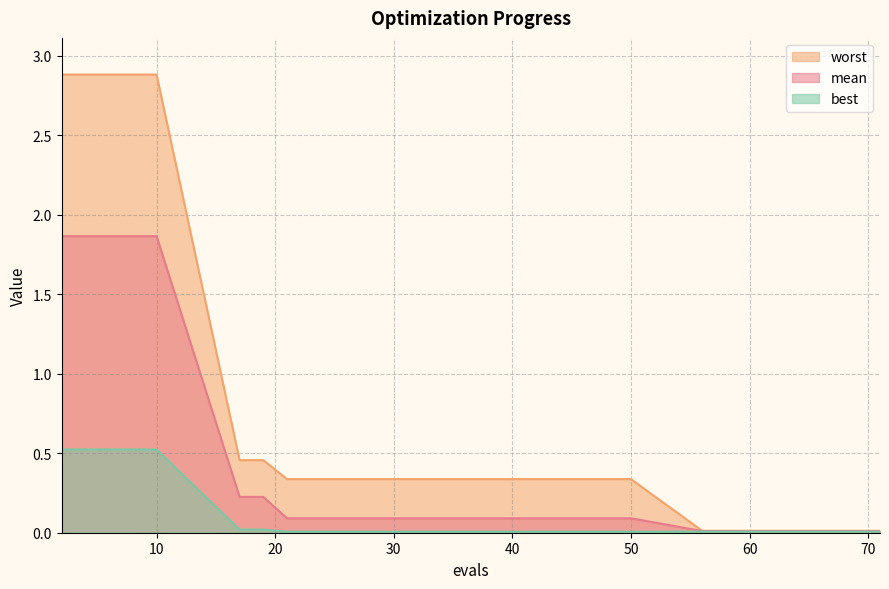

True or false: mean has a value of 1.9 at 10.

True